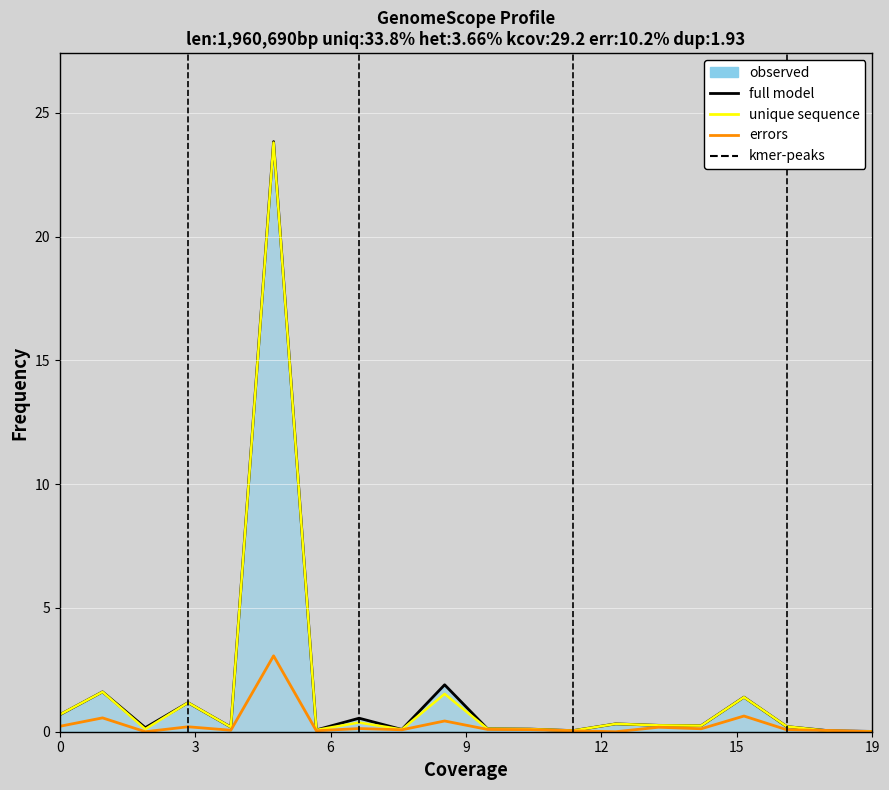

What is the maximum value shown in the chart?

23.8